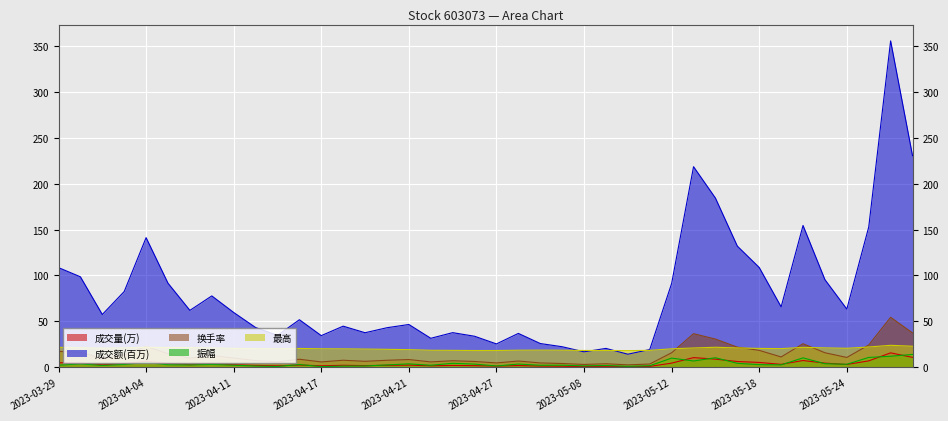

Reading left to right, transcribe all the data shown in this chart.

成交量(万): 2023-03-29=5.0	2023-03-30=4.8	2023-03-31=2.8	2023-04-03=4.0	2023-04-04=6.6	2023-04-06=4.3	2023-04-07=2.9	2023-04-10=3.7	2023-04-11=2.9	2023-04-12=2.1	2023-04-13=1.7	2023-04-14=2.6	2023-04-17=1.7	2023-04-18=2.2	2023-04-19=1.9	2023-04-20=2.2	2023-04-21=2.5	2023-04-24=1.7	2023-04-25=2.1	2023-04-26=1.9	2023-04-27=1.4	2023-04-28=2.0	2023-05-04=1.4	2023-05-05=1.2	2023-05-08=0.9	2023-05-09=1.1	2023-05-10=0.8	2023-05-11=1.1	2023-05-12=4.6	2023-05-15=10.6	2023-05-16=8.9	2023-05-17=6.4	2023-05-18=5.4	2023-05-19=3.3	2023-05-22=7.5	2023-05-23=4.6	2023-05-24=3.1	2023-05-25=7.1	2023-05-26=15.8	2023-05-29=10.9
成交额(百万): 2023-03-29=108.5	2023-03-30=98.5	2023-03-31=57.5	2023-04-03=82.5	2023-04-04=141.2	2023-04-06=91.6	2023-04-07=62.0	2023-04-10=77.8	2023-04-11=59.7	2023-04-12=43.4	2023-04-13=34.8	2023-04-14=51.8	2023-04-17=34.5	2023-04-18=44.8	2023-04-19=37.7	2023-04-20=43.1	2023-04-21=46.7	2023-04-24=31.6	2023-04-25=37.8	2023-04-26=33.9	2023-04-27=25.5	2023-04-28=37.0	2023-05-04=25.9	2023-05-05=22.4	2023-05-08=16.9	2023-05-09=20.6	2023-05-10=14.3	2023-05-11=19.4	2023-05-12=91.3	2023-05-15=218.4	2023-05-16=184.2	2023-05-17=131.9	2023-05-18=108.7	2023-05-19=65.8	2023-05-22=154.4	2023-05-23=95.5	2023-05-24=63.4	2023-05-25=152.7	2023-05-26=355.3	2023-05-29=230.3
换手率: 2023-03-29=17.4	2023-03-30=16.4	2023-03-31=9.6	2023-04-03=13.7	2023-04-04=22.7	2023-04-06=14.8	2023-04-07=10.1	2023-04-10=12.9	2023-04-11=10.1	2023-04-12=7.4	2023-04-13=5.9	2023-04-14=8.8	2023-04-17=5.9	2023-04-18=7.8	2023-04-19=6.6	2023-04-20=7.7	2023-04-21=8.5	2023-04-24=5.9	2023-04-25=7.2	2023-04-26=6.4	2023-04-27=4.8	2023-04-28=6.9	2023-05-04=4.8	2023-05-05=4.2	2023-05-08=3.2	2023-05-09=3.9	2023-05-10=2.7	2023-05-11=3.6	2023-05-12=15.9	2023-05-15=36.6	2023-05-16=30.8	2023-05-17=22.0	2023-05-18=18.5	2023-05-19=11.3	2023-05-22=25.7	2023-05-23=15.9	2023-05-24=10.8	2023-05-25=24.3	2023-05-26=54.5	2023-05-29=37.5
振幅: 2023-03-29=2.4	2023-03-30=3.7	2023-03-31=2.1	2023-04-03=3.2	2023-04-04=5.3	2023-04-06=2.9	2023-04-07=2.6	2023-04-10=3.2	2023-04-11=2.4	2023-04-12=1.4	2023-04-13=1.0	2023-04-14=3.1	2023-04-17=0.8	2023-04-18=1.4	2023-04-19=1.5	2023-04-20=2.6	2023-04-21=3.8	2023-04-24=2.3	2023-04-25=4.4	2023-04-26=3.5	2023-04-27=1.5	2023-04-28=3.6	2023-05-04=2.3	2023-05-05=2.4	2023-05-08=1.6	2023-05-09=2.0	2023-05-10=1.2	2023-05-11=1.8	2023-05-12=10.1	2023-05-15=6.9	2023-05-16=10.5	2023-05-17=4.4	2023-05-18=3.0	2023-05-19=2.7	2023-05-22=10.3	2023-05-23=4.0	2023-05-24=3.4	2023-05-25=10.8	2023-05-26=12.1	2023-05-29=14.1
最高: 2023-03-29=21.8	2023-03-30=21.3	2023-03-31=20.9	2023-04-03=21.2	2023-04-04=21.9	2023-04-06=21.6	2023-04-07=21.5	2023-04-10=21.2	2023-04-11=20.7	2023-04-12=20.4	2023-04-13=20.3	2023-04-14=20.6	2023-04-17=20.2	2023-04-18=20.1	2023-04-19=19.9	2023-04-20=19.6	2023-04-21=19.3	2023-04-24=18.6	2023-04-25=18.5	2023-04-26=18.3	2023-04-27=18.4	2023-04-28=18.7	2023-05-04=18.8	2023-05-05=18.7	2023-05-08=18.4	2023-05-09=18.4	2023-05-10=18.2	2023-05-11=18.5	2023-05-12=20.2	2023-05-15=21.1	2023-05-16=21.9	2023-05-17=21.1	2023-05-18=20.6	2023-05-19=20.4	2023-05-22=21.8	2023-05-23=21.2	2023-05-24=20.8	2023-05-25=22.2	2023-05-26=24.0	2023-05-29=23.0